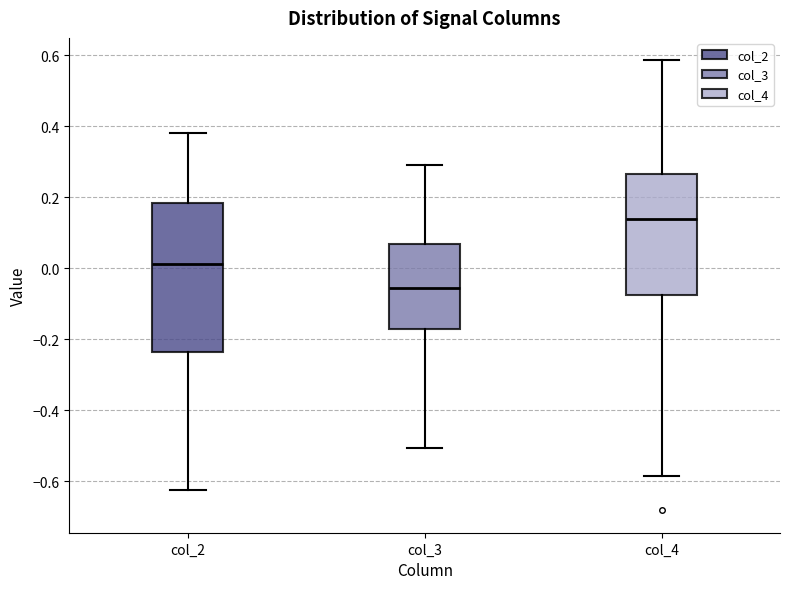

Reading left to right, read every box against the y-axis: the position of its median line, the range the box covers, and the ends of its whiskers. The values are not printed on the chart, so give them approximately, as read against the axis.

col_2: median 0.02, box -0.24 to 0.18, whiskers -0.62 to 0.38
col_3: median -0.06, box -0.16 to 0.06, whiskers -0.50 to 0.30
col_4: median 0.14, box -0.08 to 0.26, whiskers -0.58 to 0.58